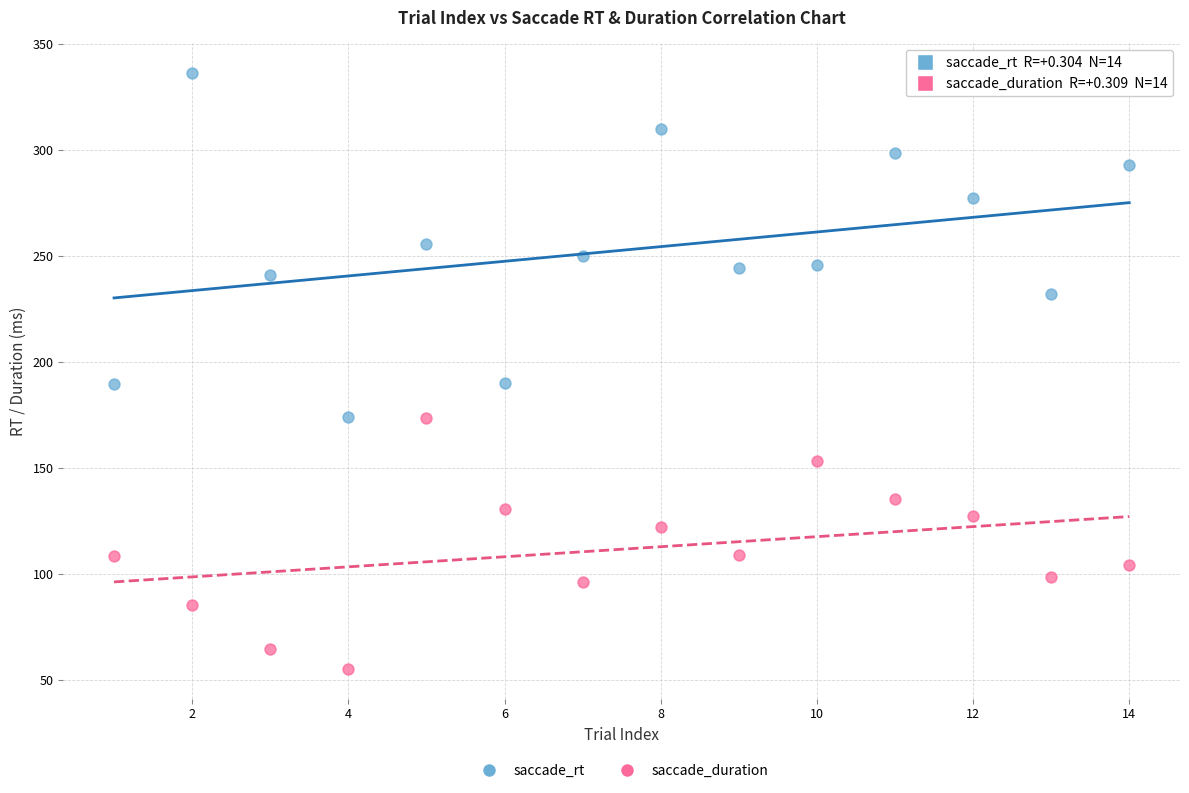

Which series has the widest spread of Y values?

saccade_rt